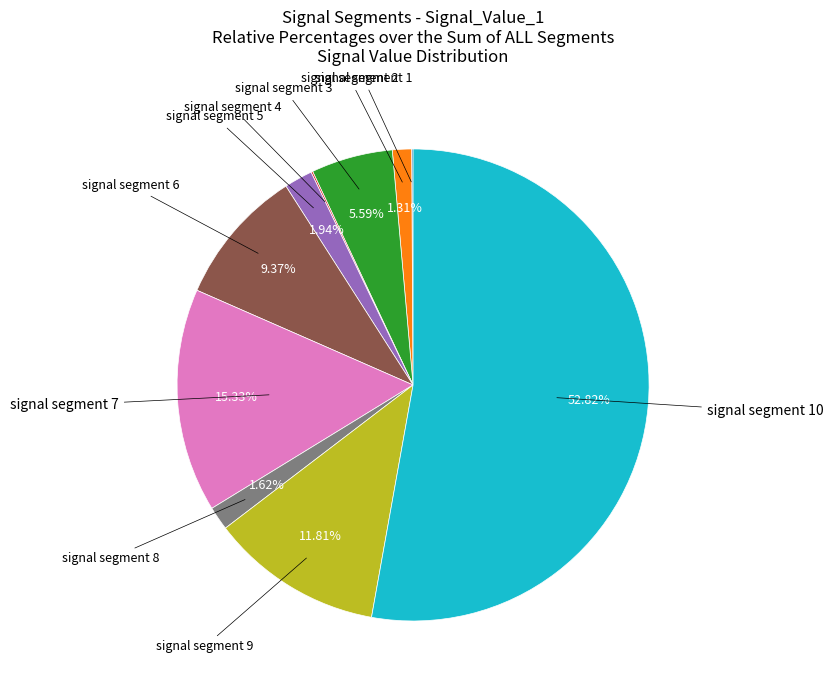

Is there any slice that represents more than half of the pie?

Yes